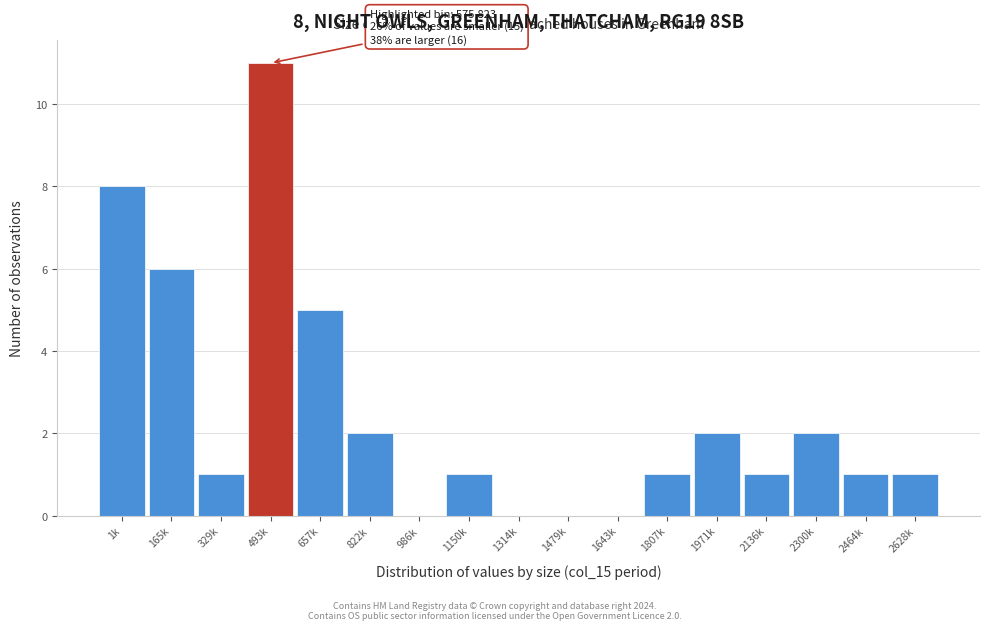

Reading left to right, what are all the values shown in this chart?

1k=8	165k=6	329k=1	493k=11	657k=5	822k=2	986k=0	1150k=1	1314k=0	1479k=0	1643k=0	1807k=1	1971k=2	2136k=1	2300k=2	2464k=1	2628k=1